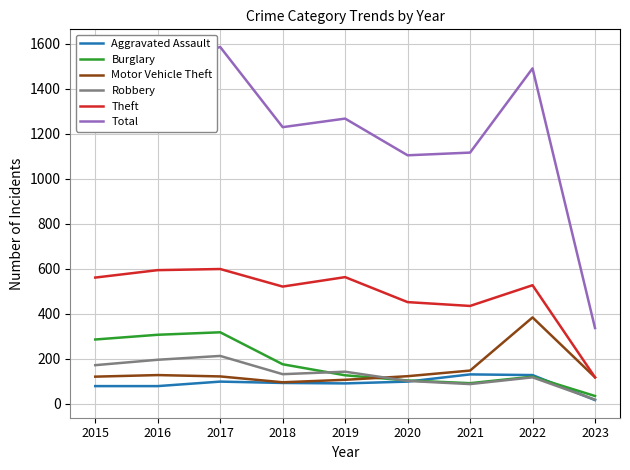

What is the minimum value for Burglary?

35